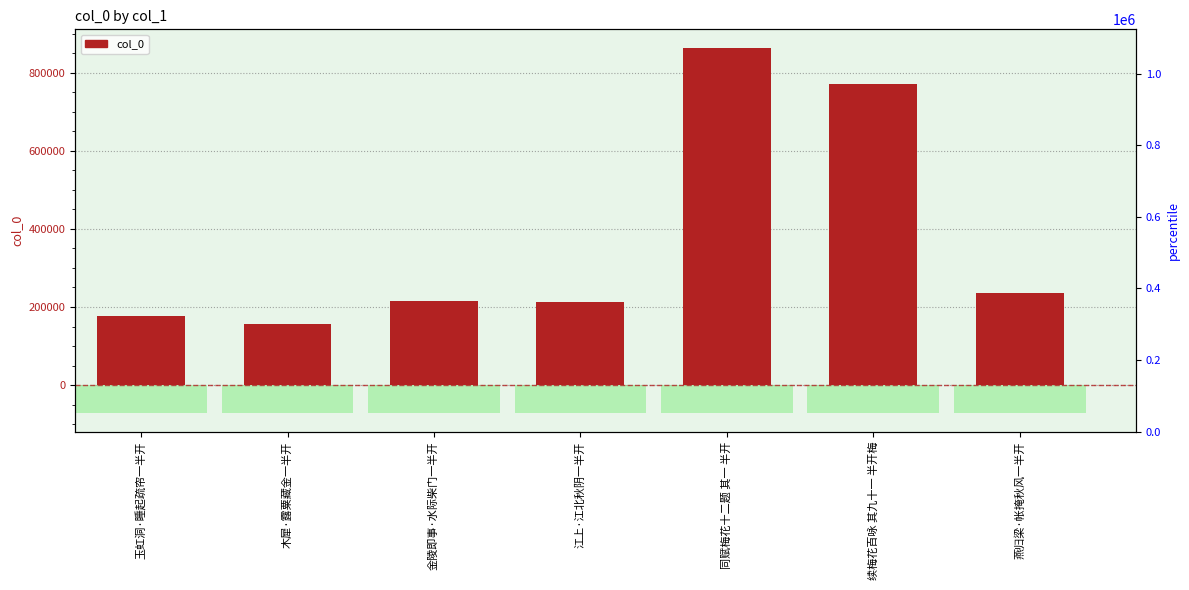

What is the value of the 3rd bar from the left?

214239